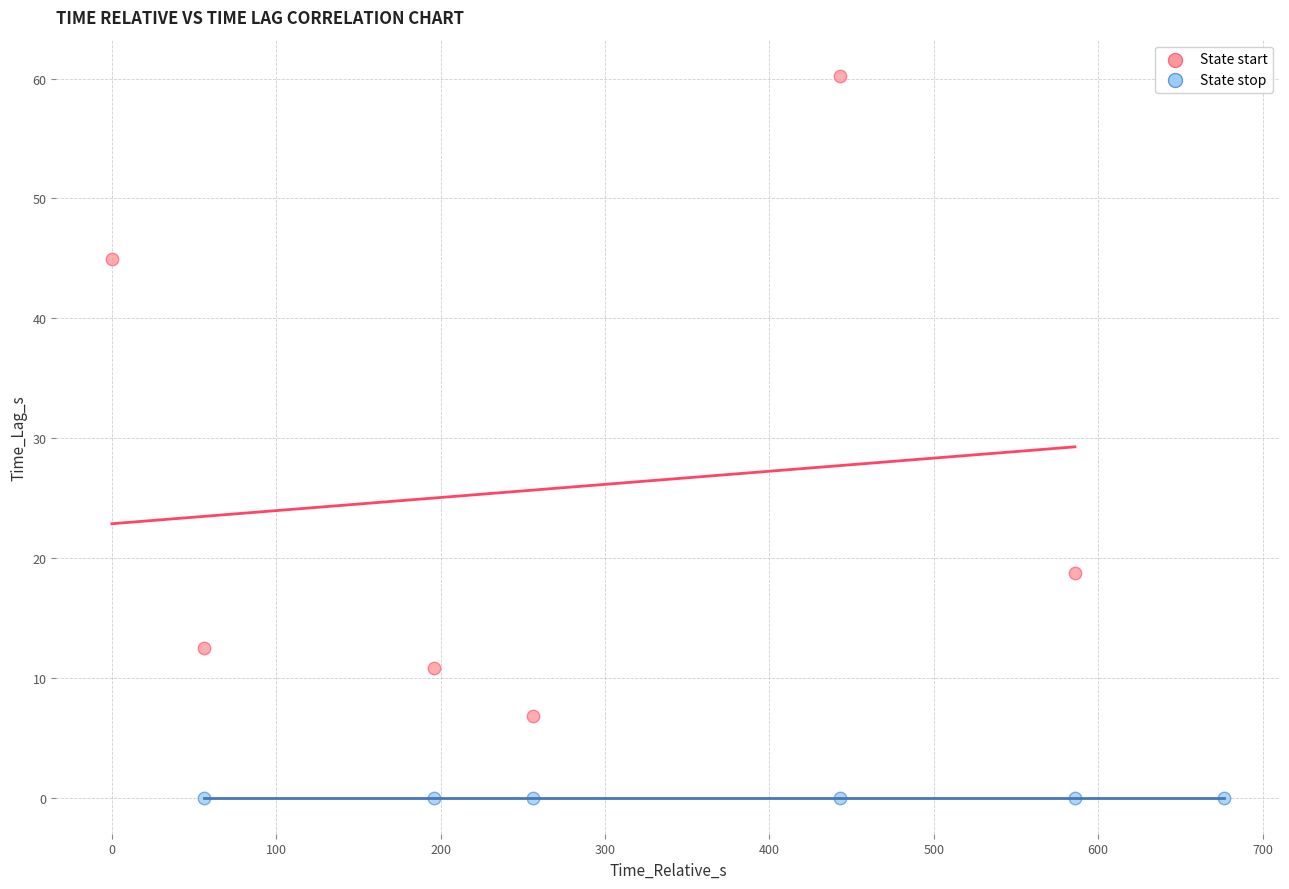

Which series contains the lowest Y value?

State stop